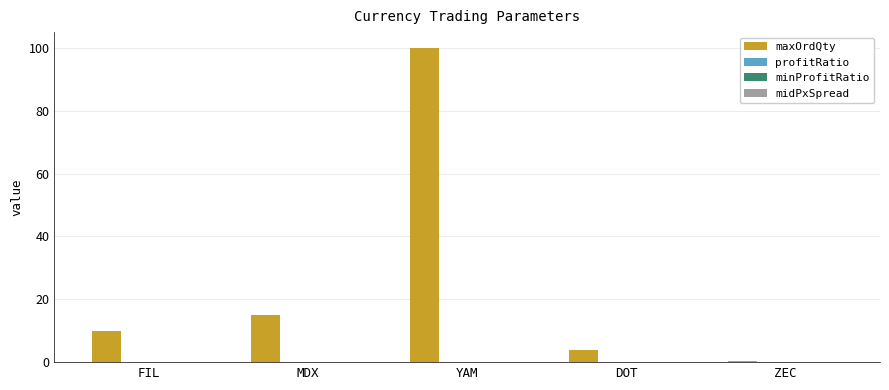

At which category is the sum across all series the highest?

YAM